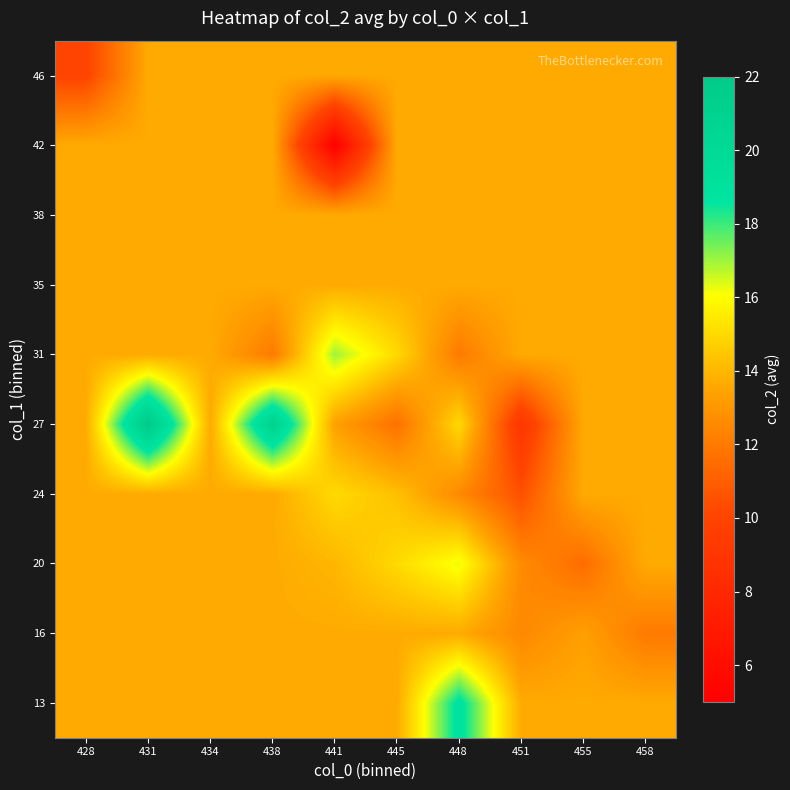

Between 455 and 438, which is larger?

455